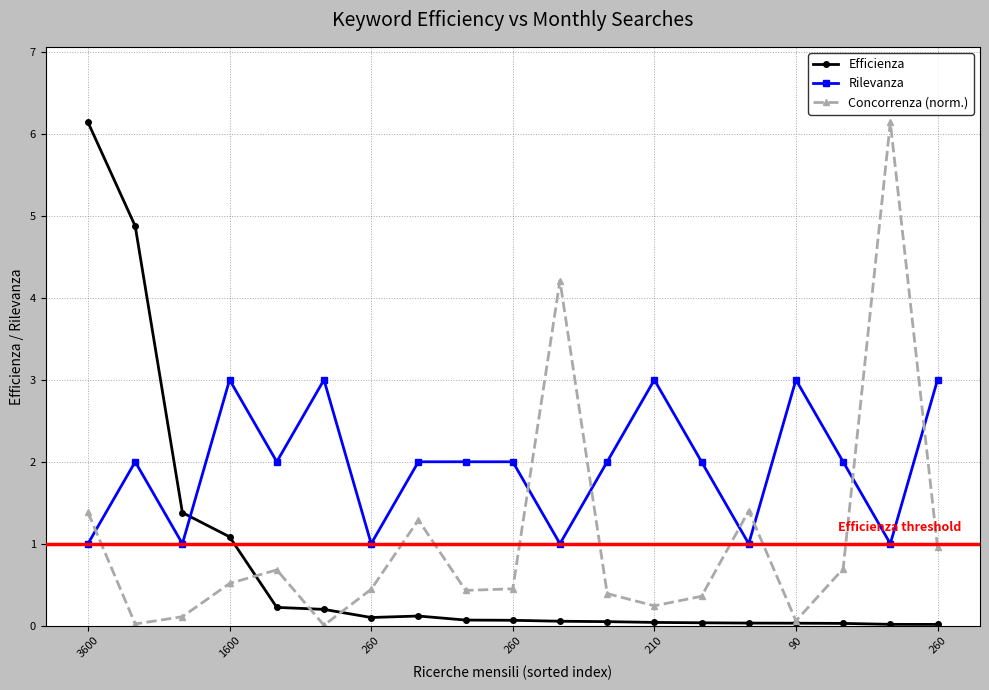

True or false: Rilevanza and Efficienza cross at least once.

True